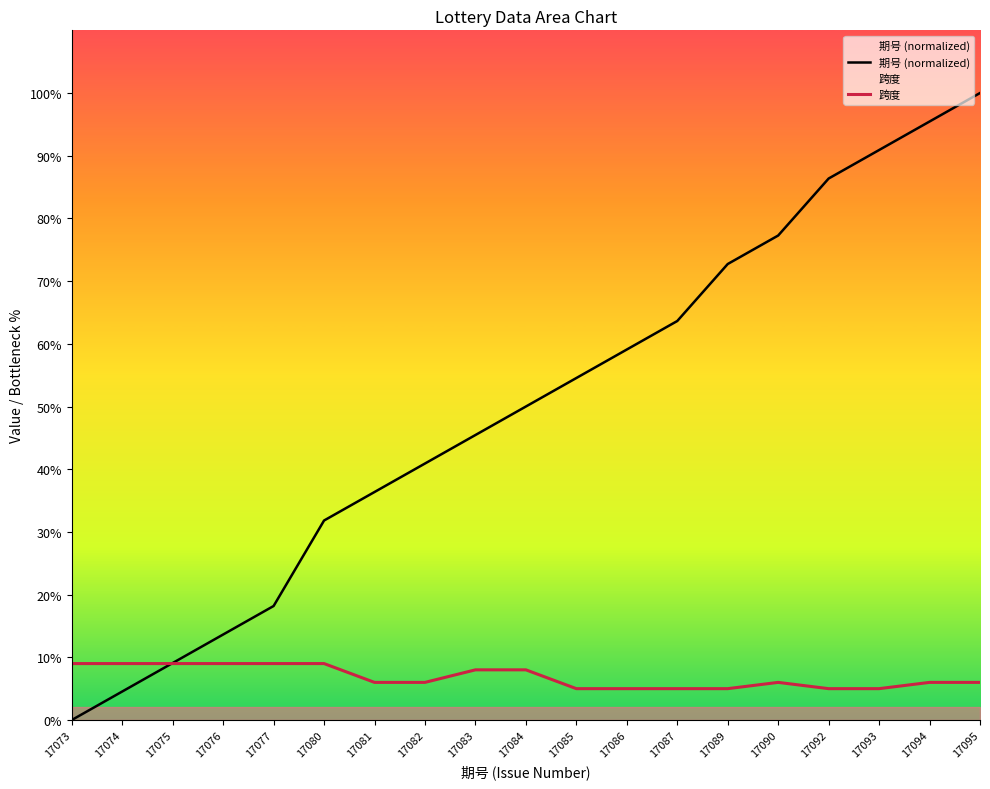

The 期号 (normalized) series shows 13.1 at 17087. True or false?

False